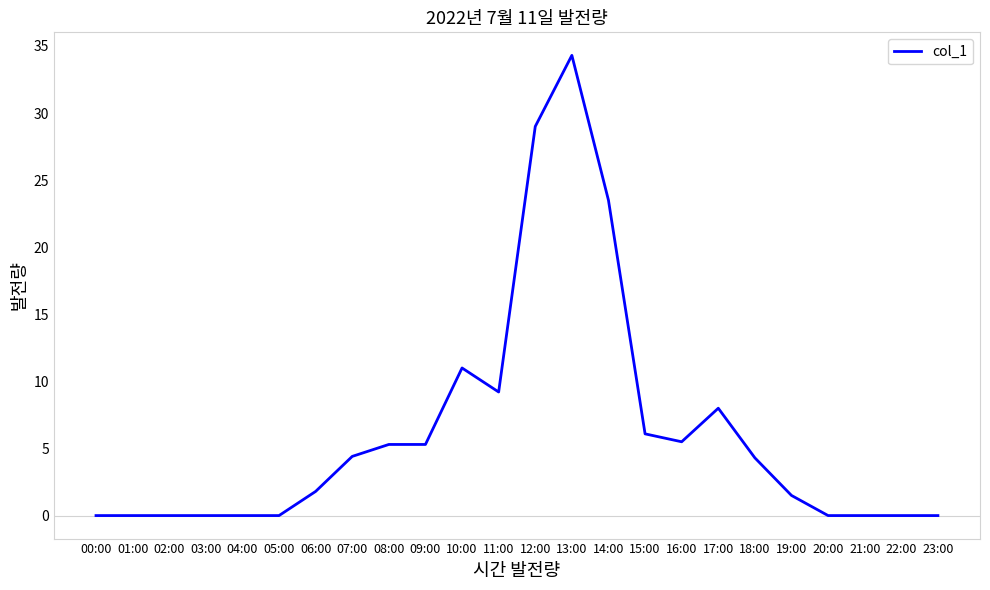

Is it true that the value at 23:00 is -12.2?

False